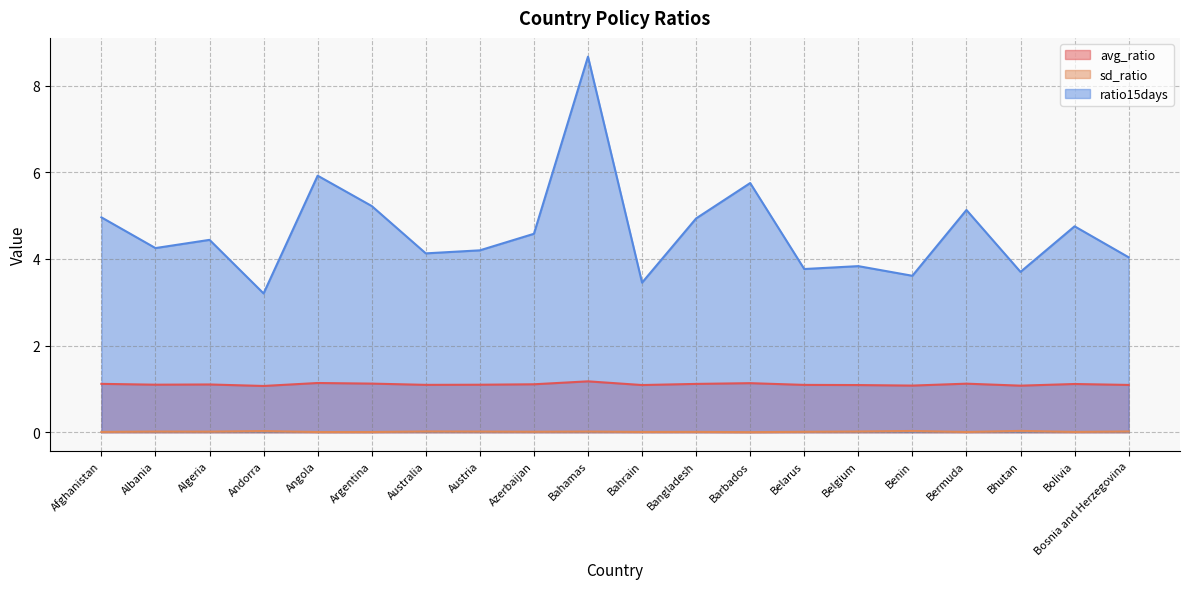

How many lines are shown in the chart?

3